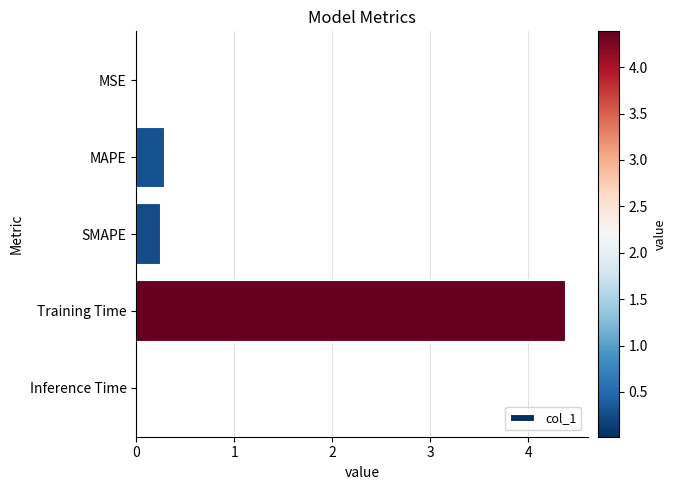

Is it true that the value at MSE is 0.0?

True